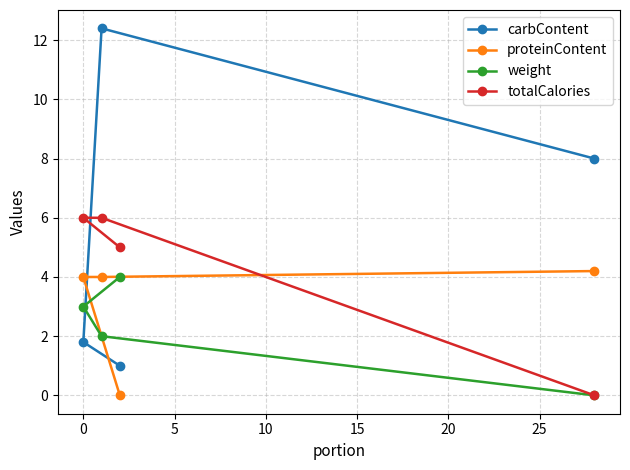

Rank the series by their average value, from highest to lowest.

carbContent, totalCalories, proteinContent, weight